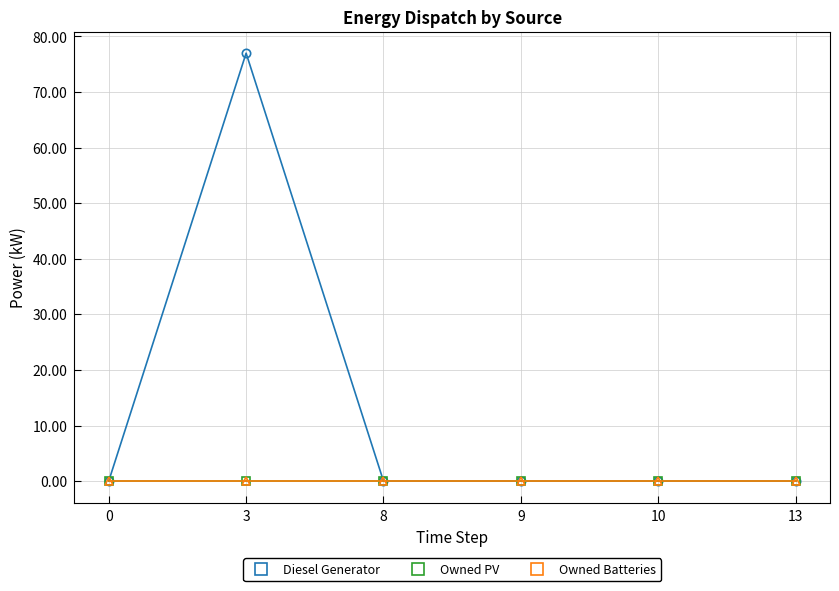

Which label corresponds to the largest value in the chart?

3